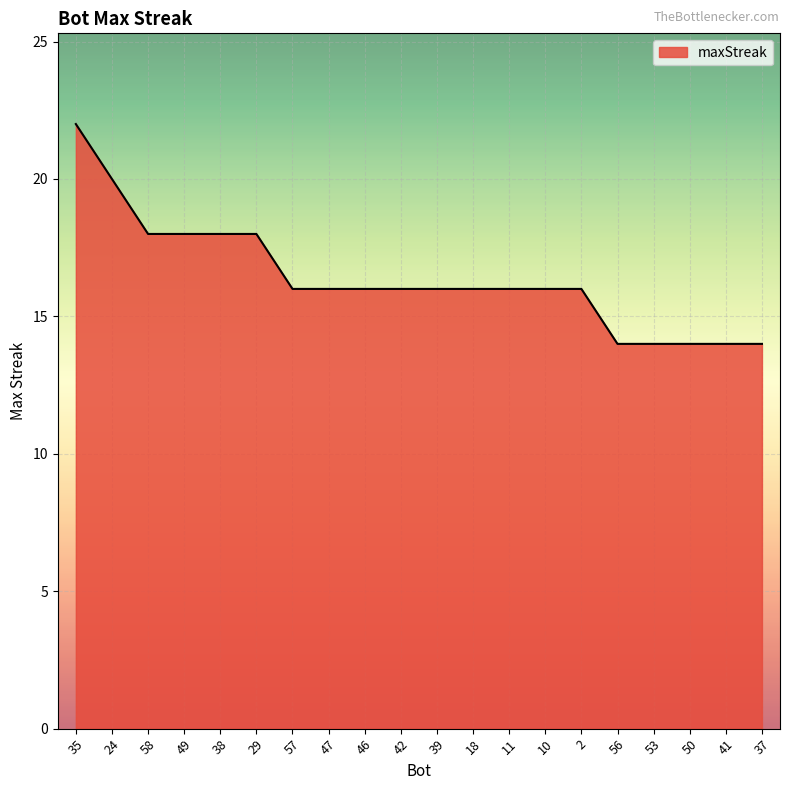

Count the values in the range 16 to 18.

13